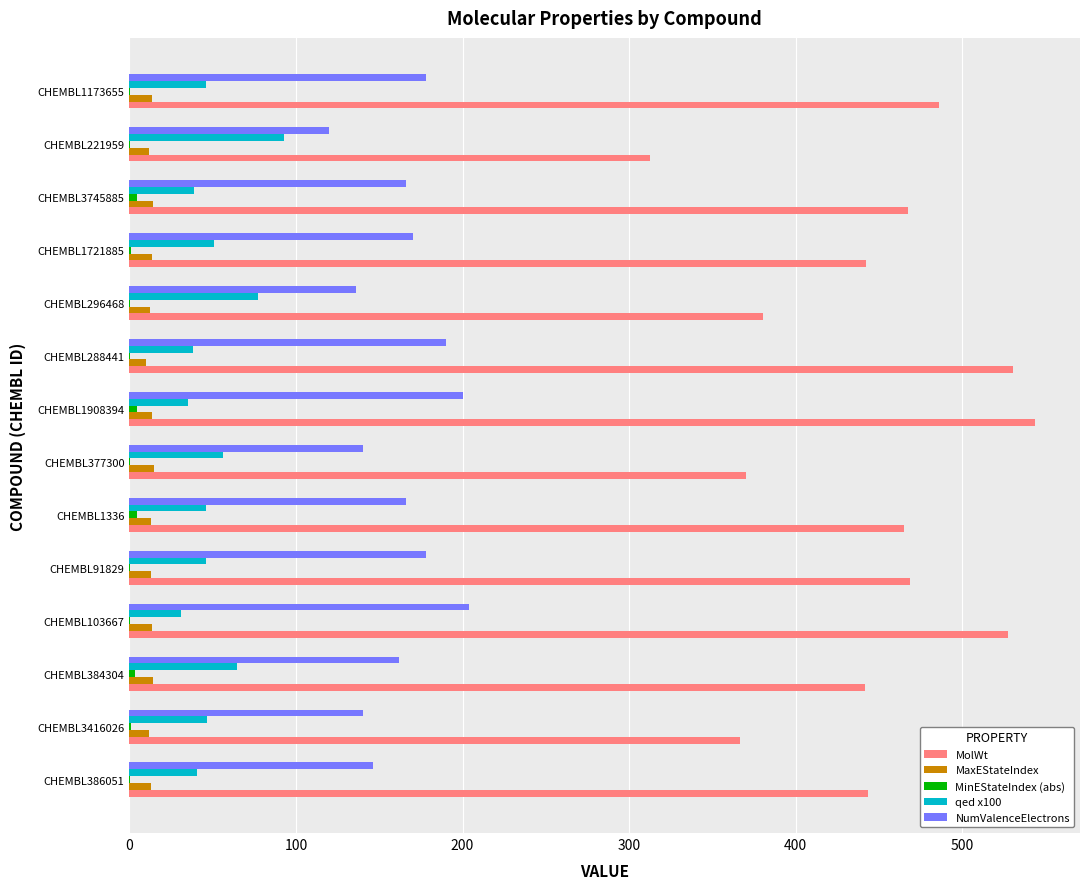

Which series has the largest total across all categories?

MolWt